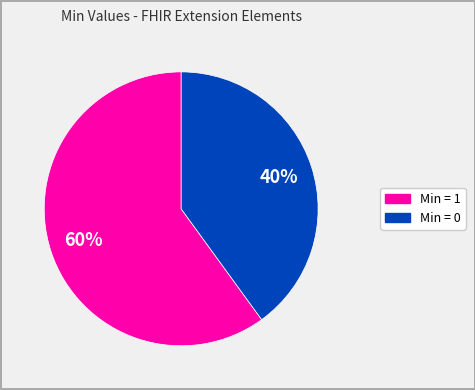

Is there a majority slice in this chart?

Yes